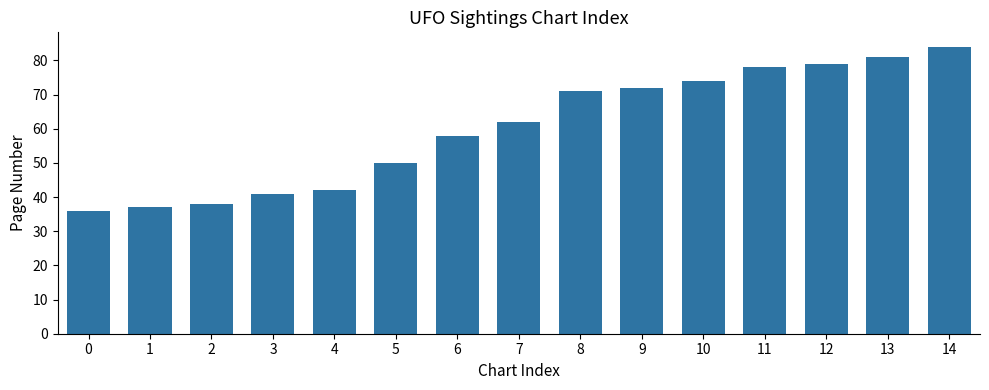

The value at 1 is 37. True or false?

True